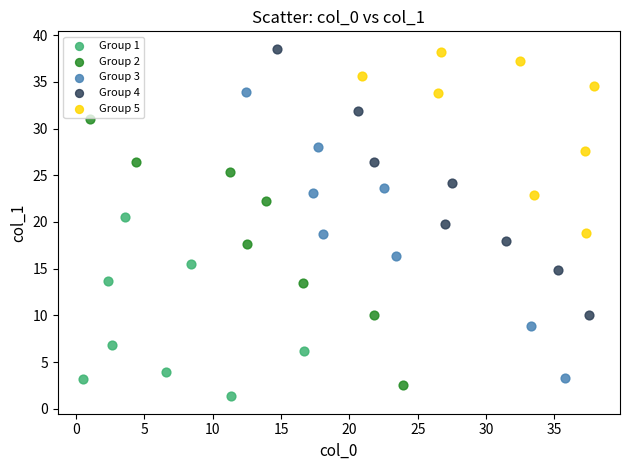

Which series has the largest Y range (max minus min)?

Group 3